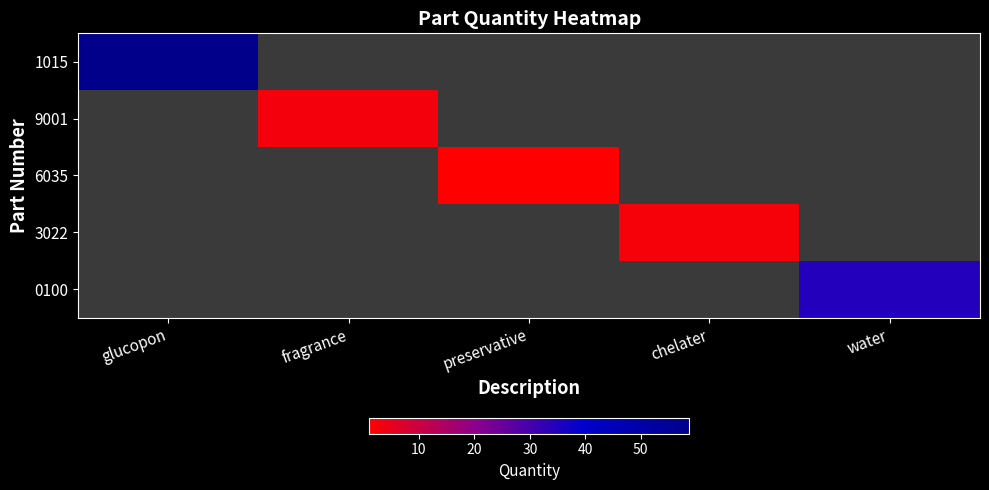

At which category does the chart reach its minimum across all series?

preservative